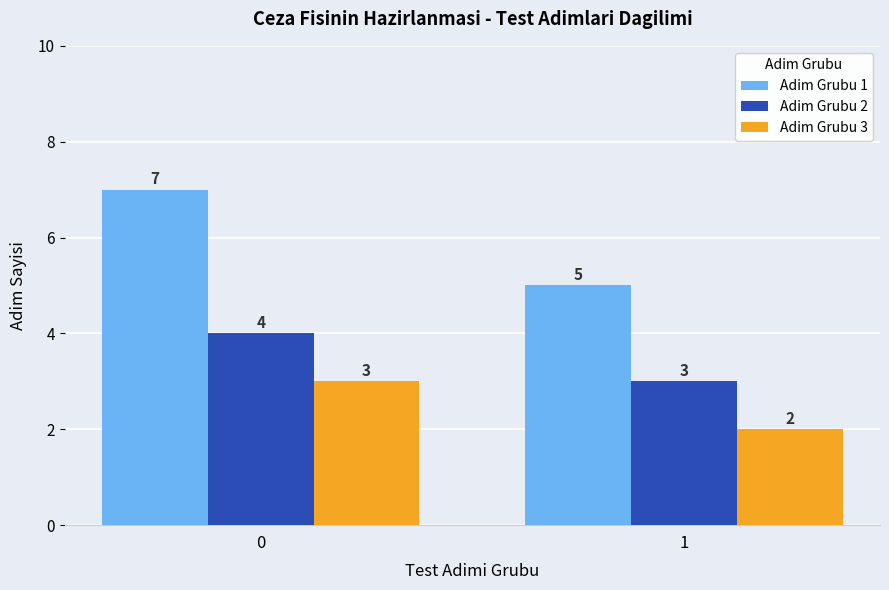

Which category has the lowest value in the Adim Grubu 1 series?

1